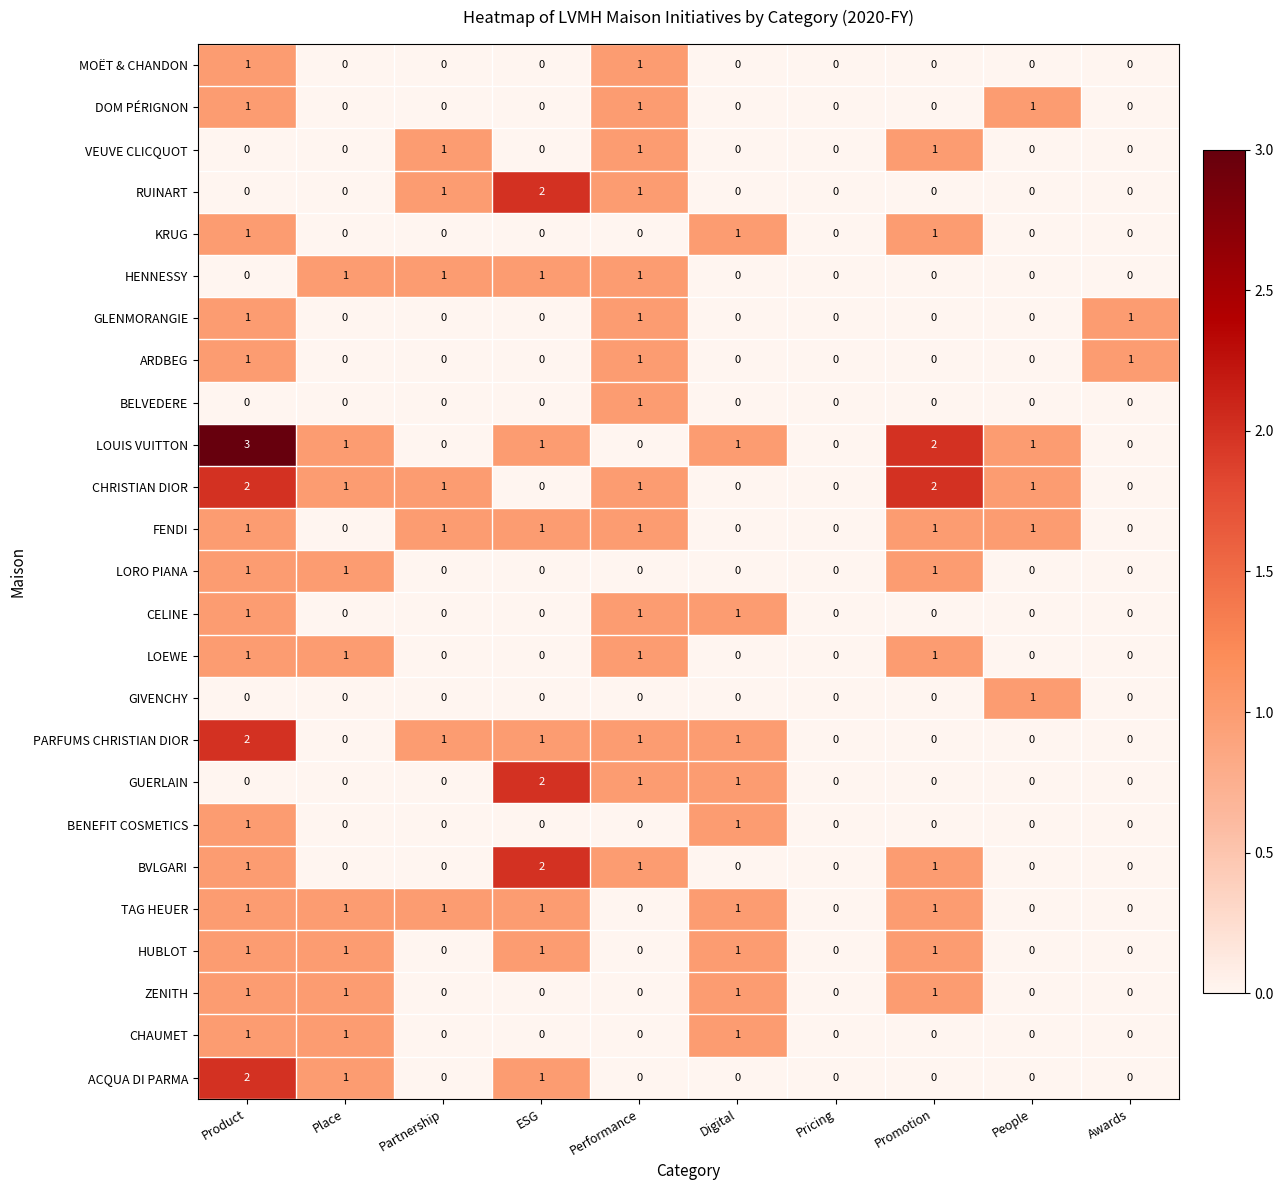

How many BENEFIT COSMETICS values are between 0 and 1?

10